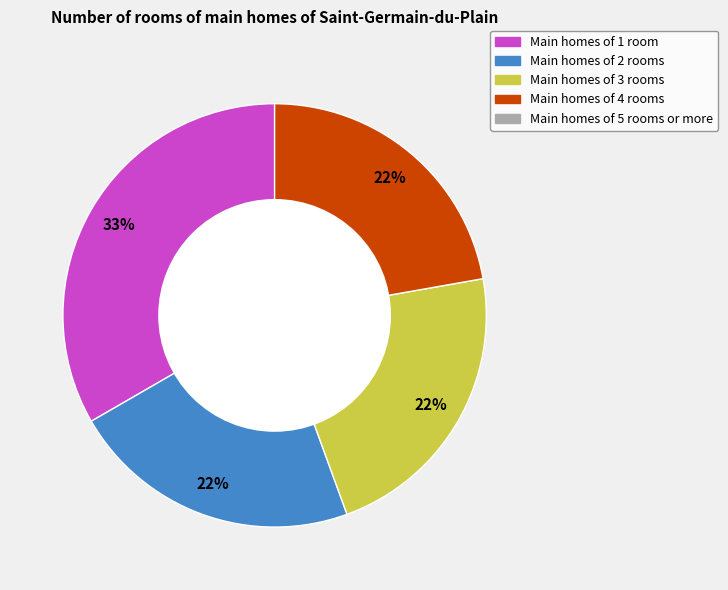

Is there a majority slice in this chart?

No